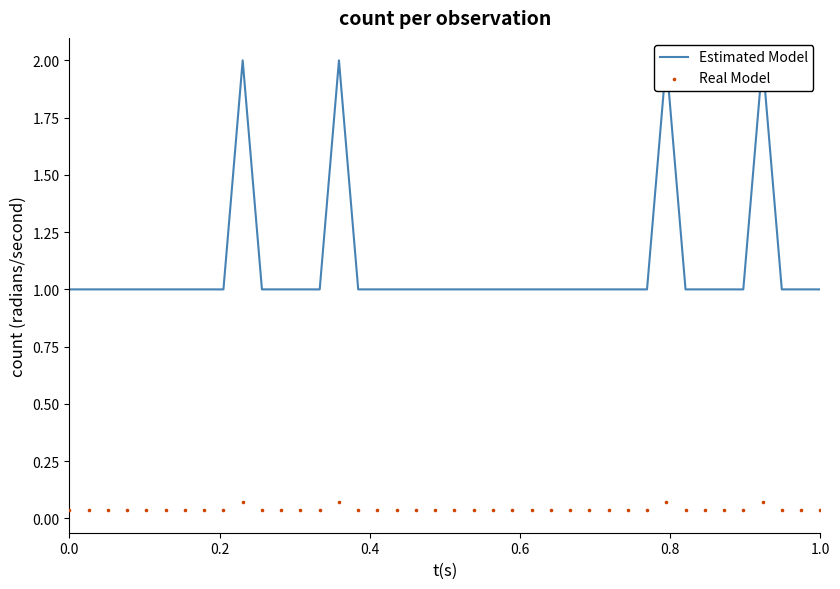

Is the value of Real Model at 32 greater than the value of Estimated Model at 37?

No